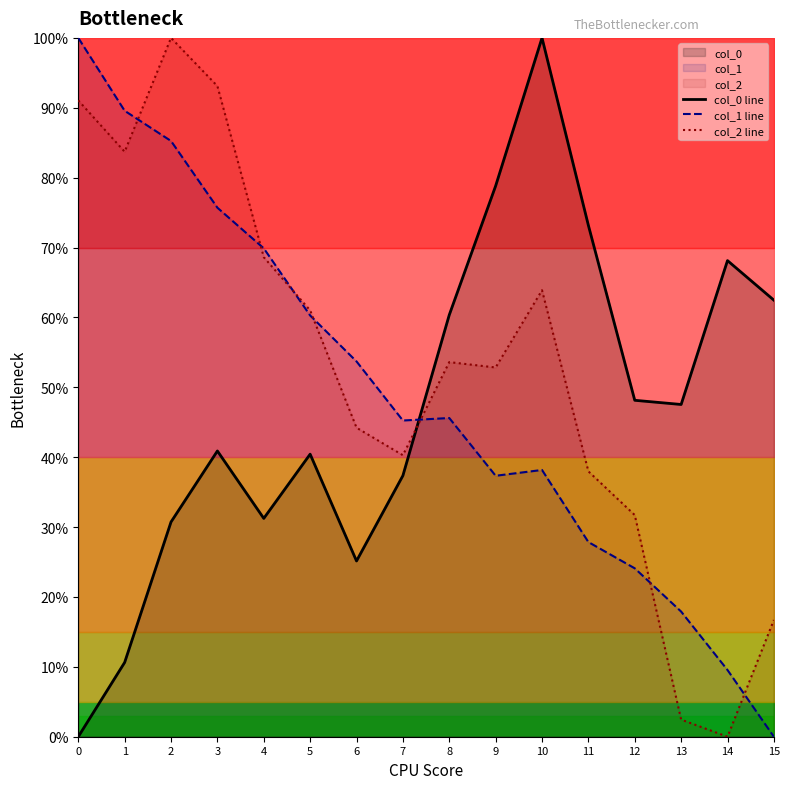

What is the maximum value shown in the chart?

100.0